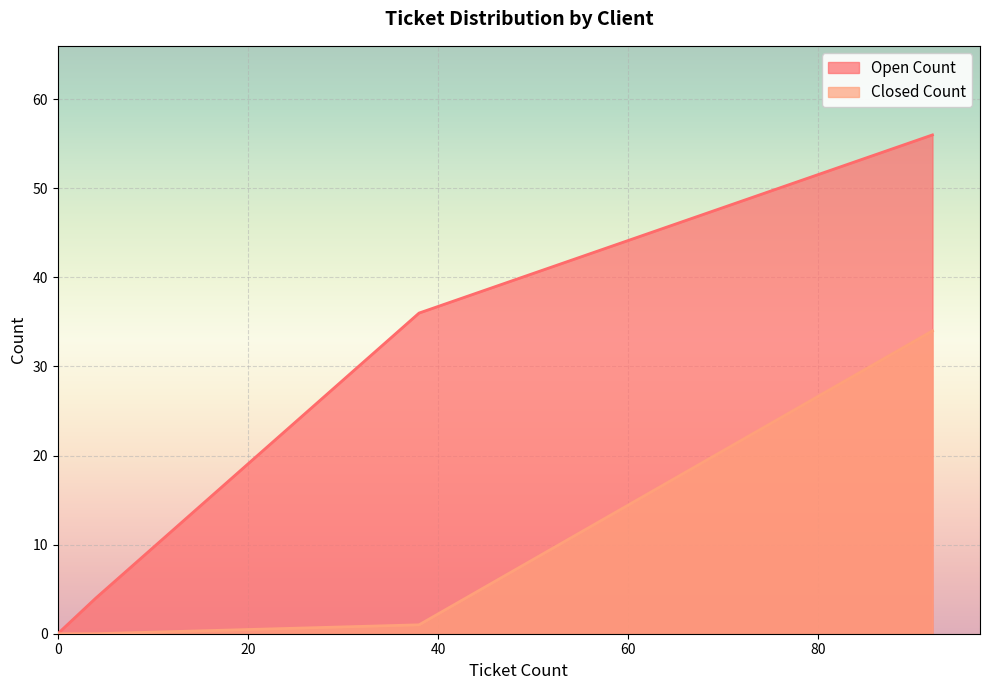

Which series has the largest range (max minus min)?

Open Count